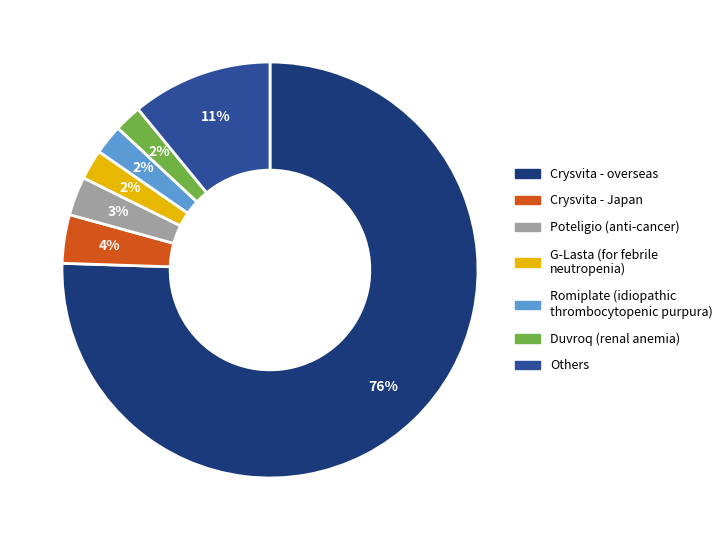

Count the number of slices in the pie.

7